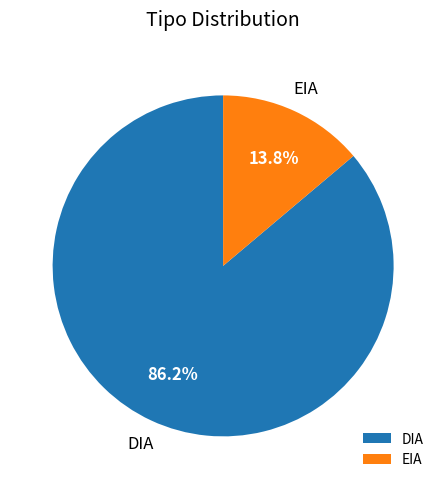

To the nearest percent, what percentage of the pie is EIA?

14%